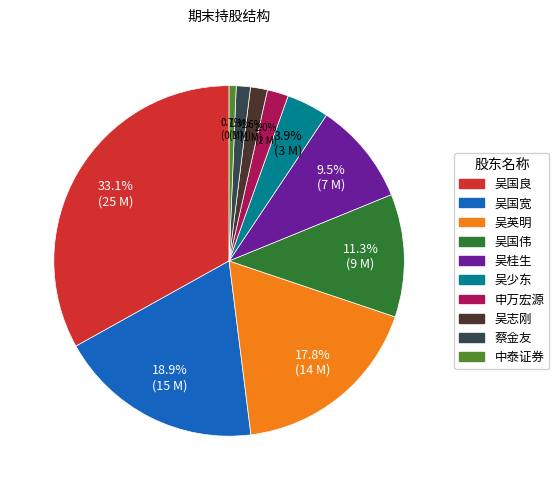

Which has a higher value, 吴少东 or 吴国良?

吴国良